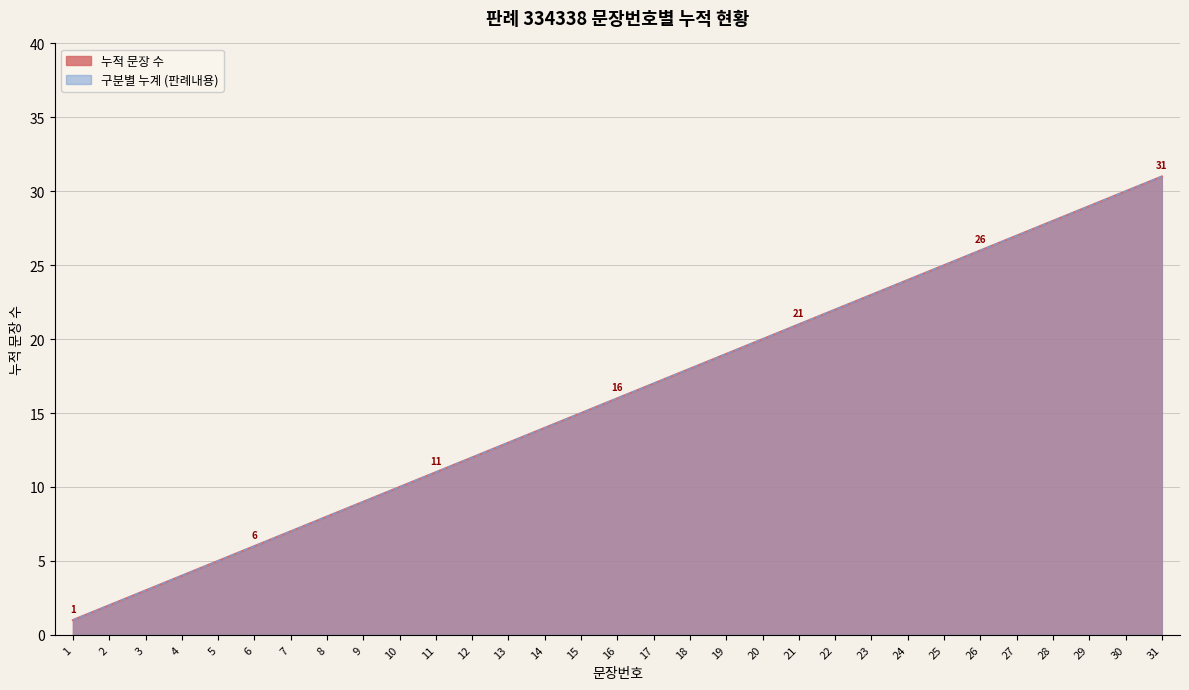

What is the smallest value displayed?

1